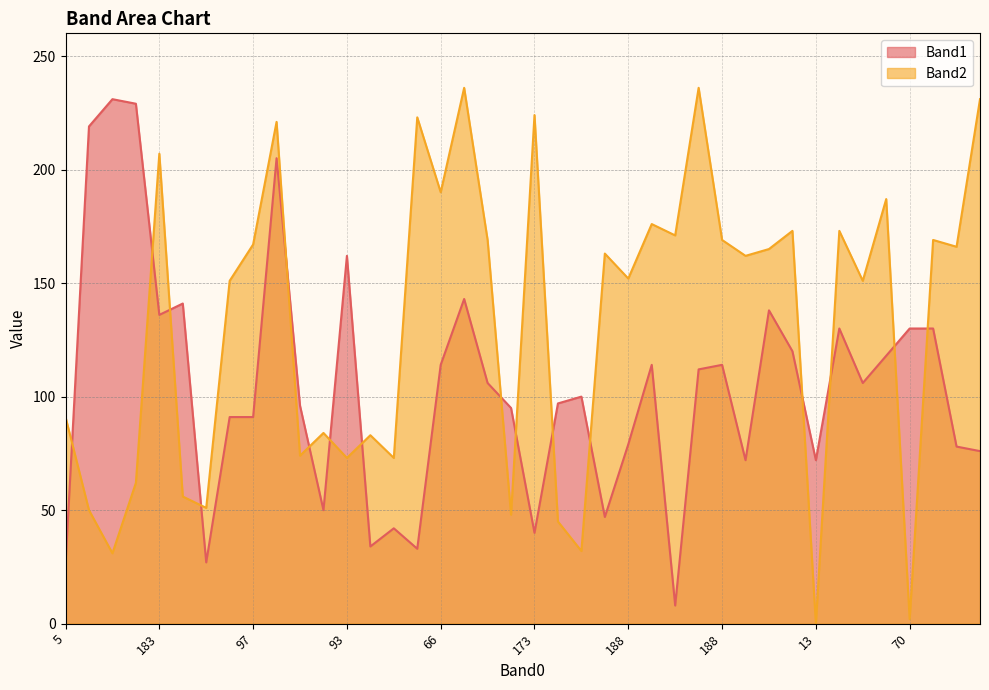

What are all the series names shown in the legend?

Band1, Band2